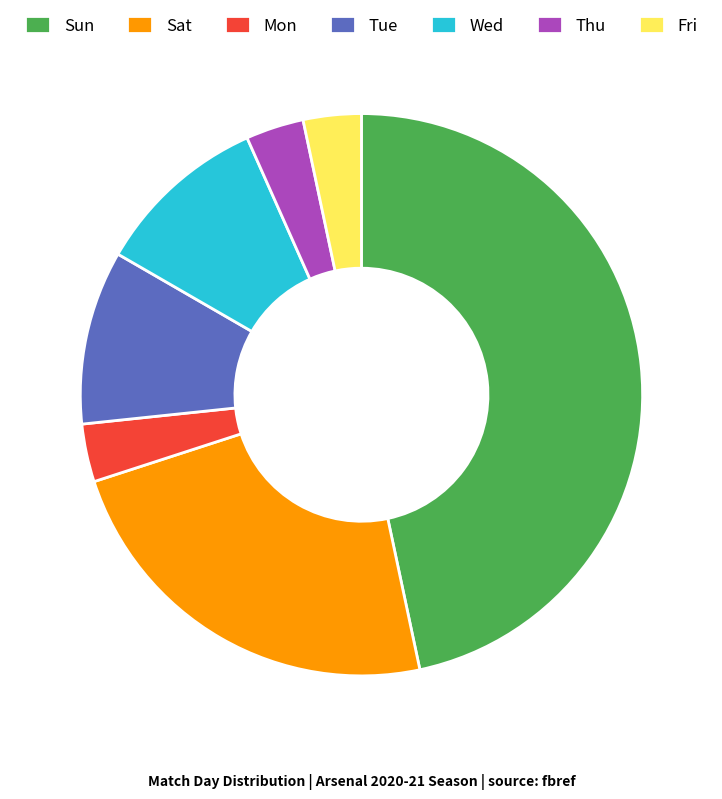

Does Mon account for over 50% of the chart?

No